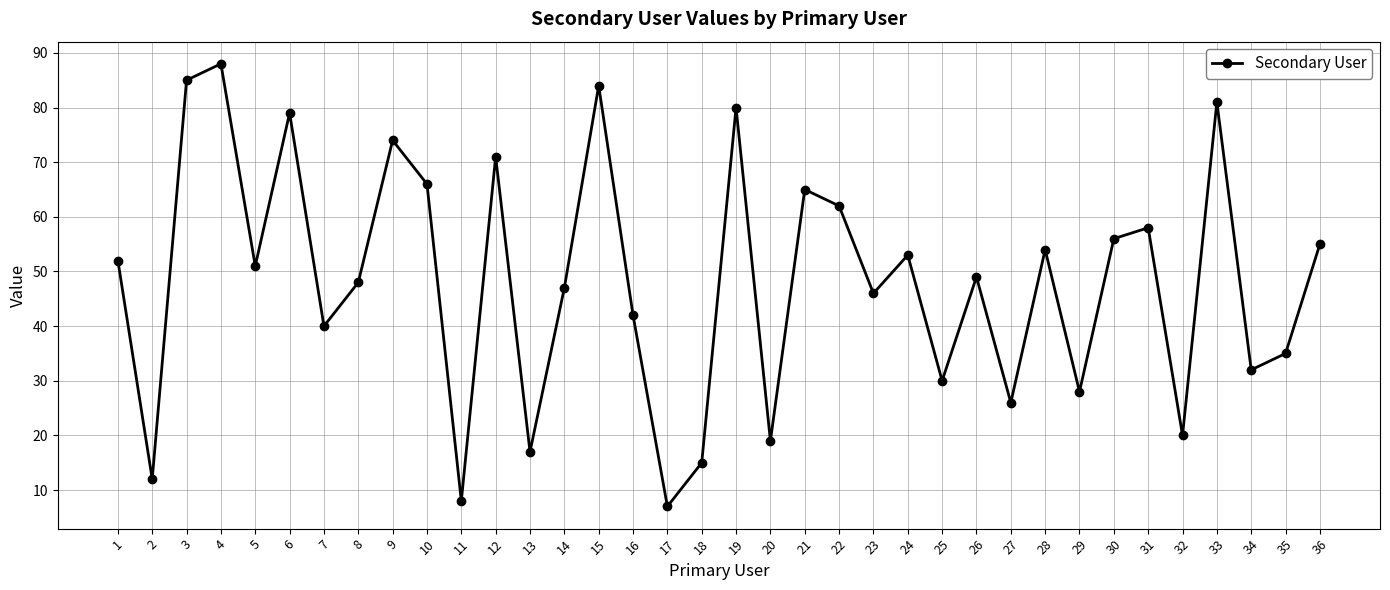

Where does the data first go above 51?

1